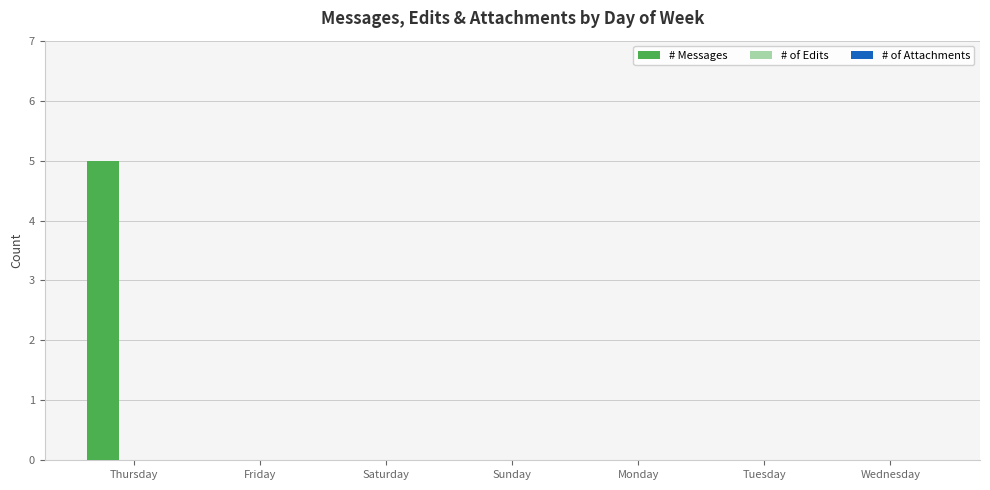

Which category has the highest value across all series?

Thursday